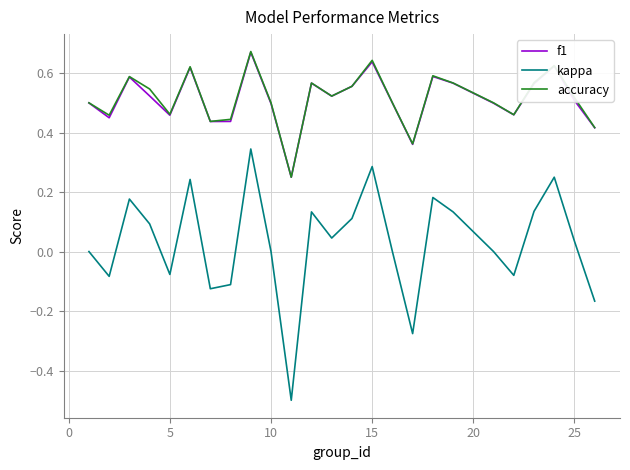

What is the smallest value displayed?

-0.5